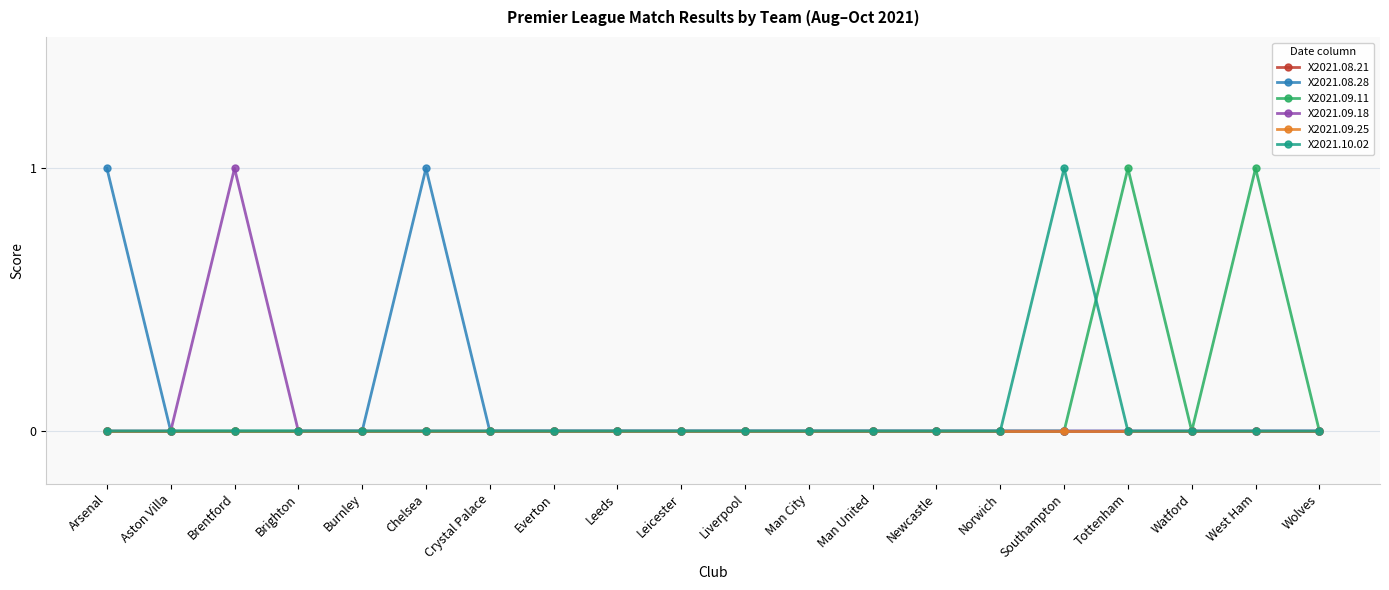

True or false: X2021.08.21 has more than 1 points higher than both neighbors.

False